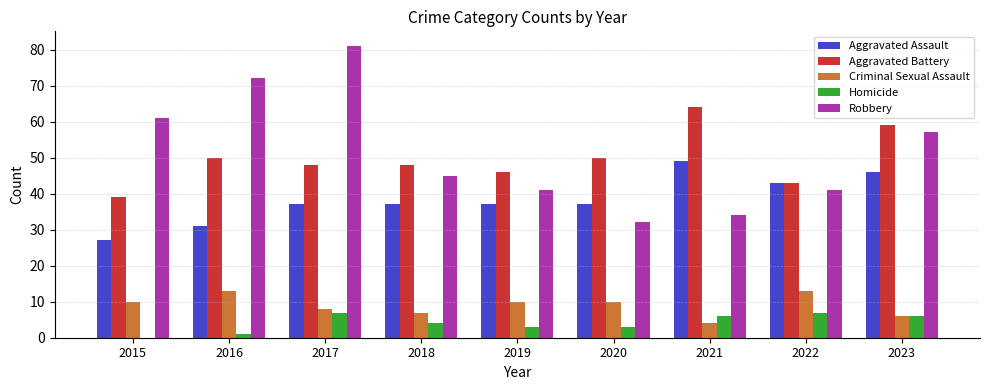

The value of Aggravated Assault at 2015 is 18. True or false?

False